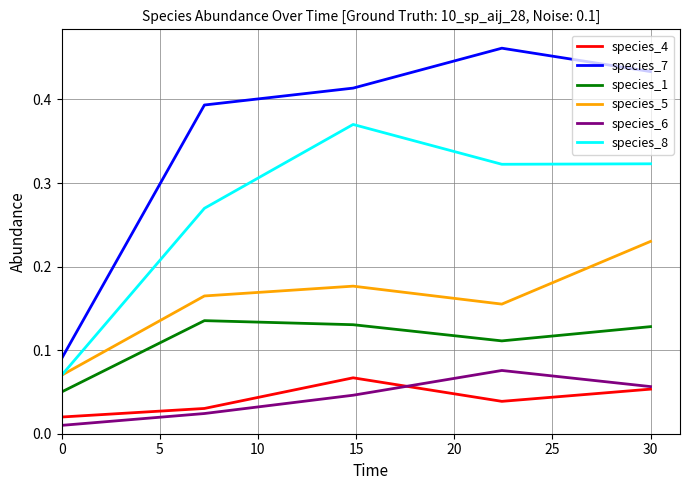

List the series in order of their peak value, highest first.

species_7, species_8, species_5, species_1, species_6, species_4